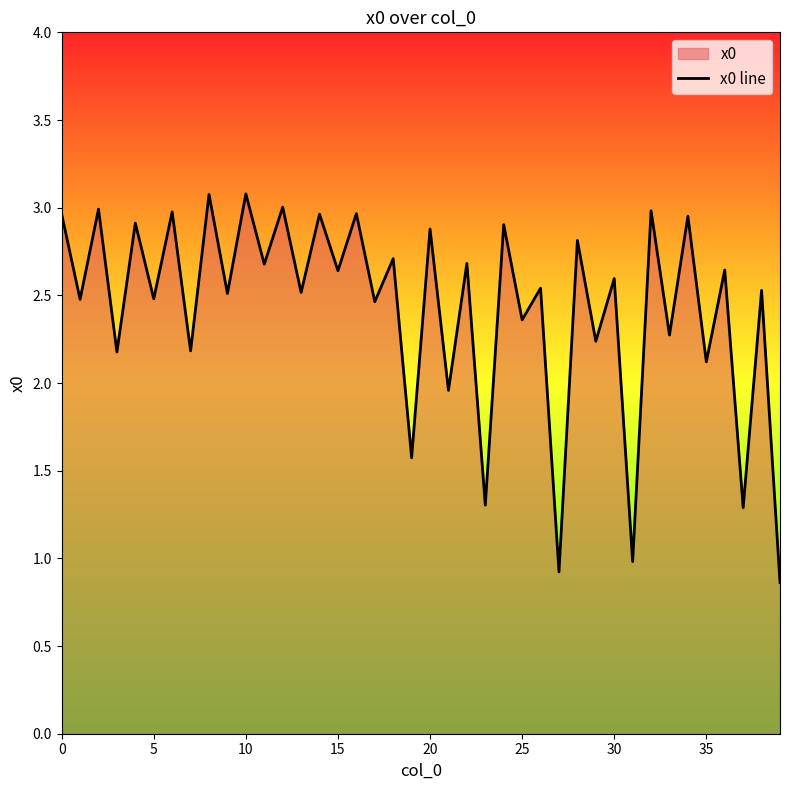

True or false: the data has more than 0 interior local peaks.

True